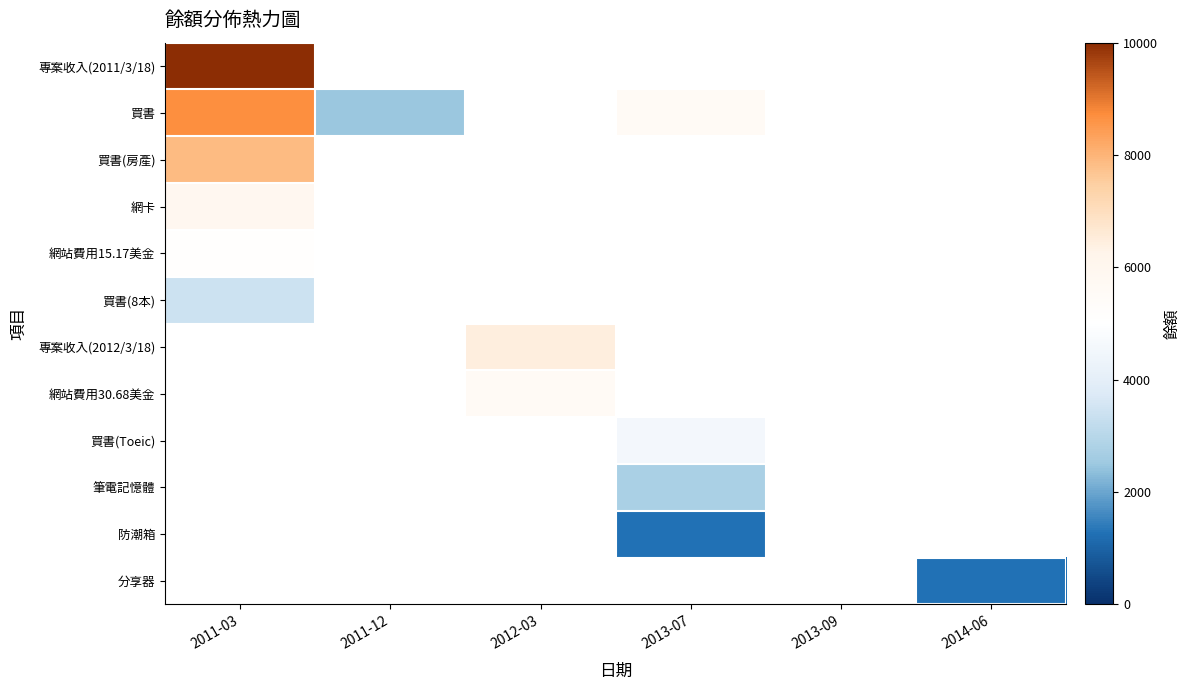

At how many categories does at least one series exceed 7702?

1